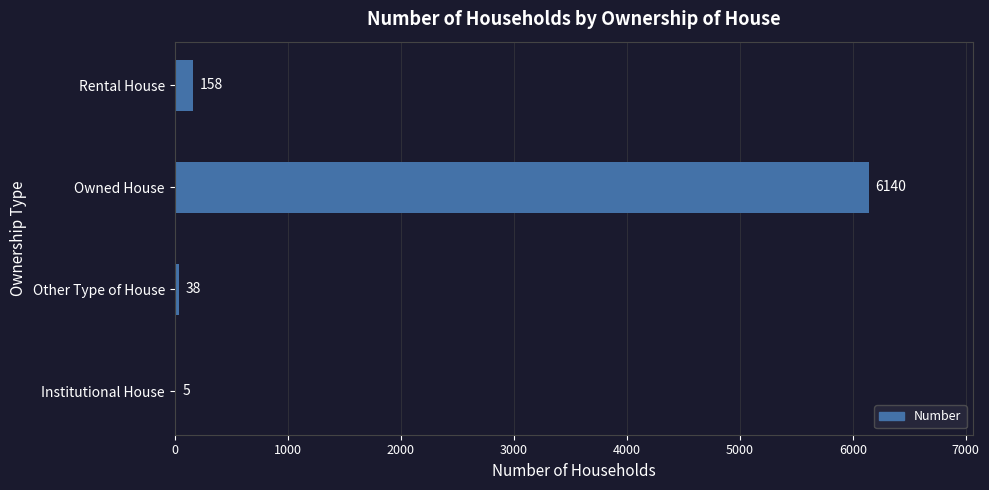

Are the bars grouped side by side (vs. stacked)?

No